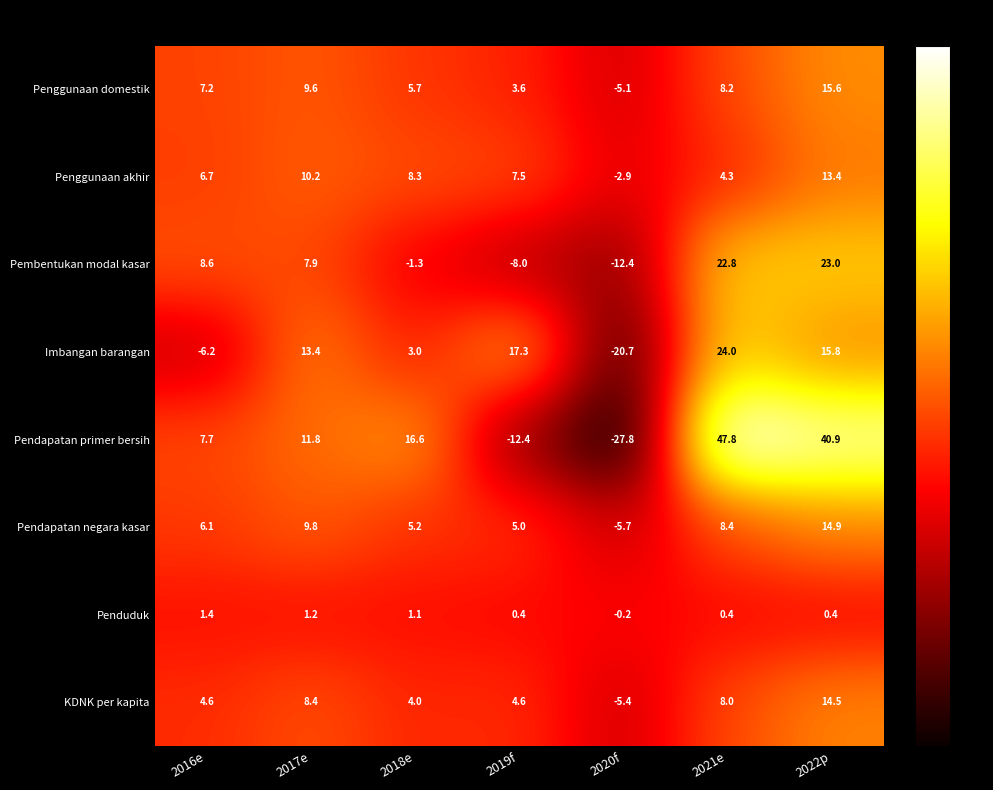

Which category has the highest value in the Pendapatan primer bersih series?

2021e